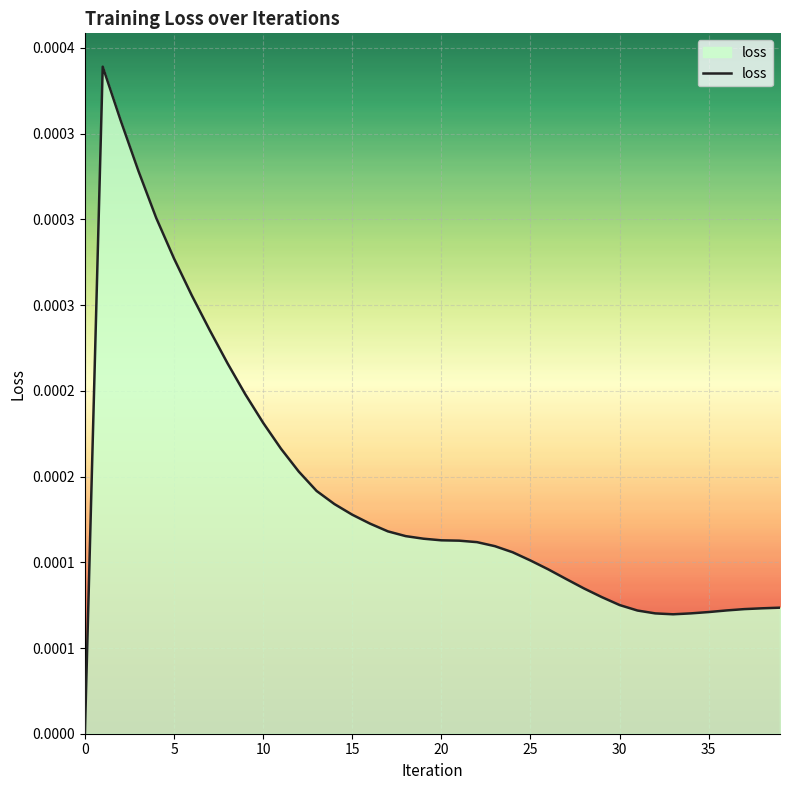

How many series are shown in this chart?

1